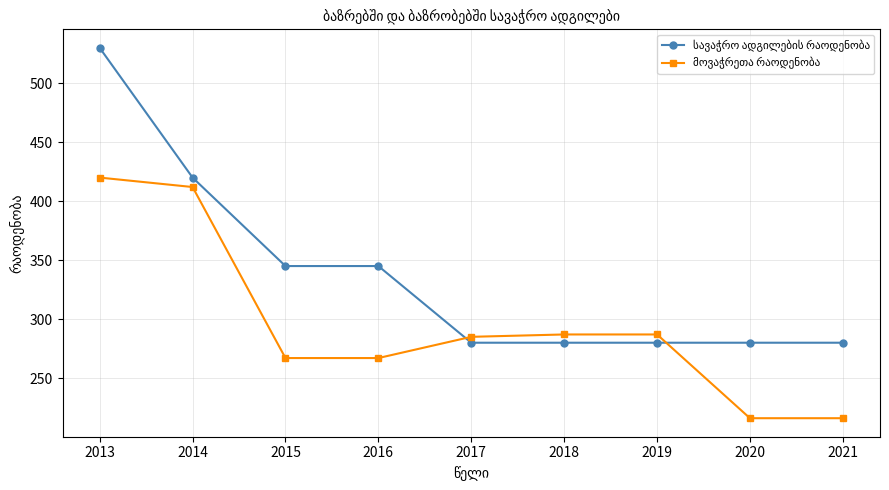

What is the total value across all series at 2014?

832